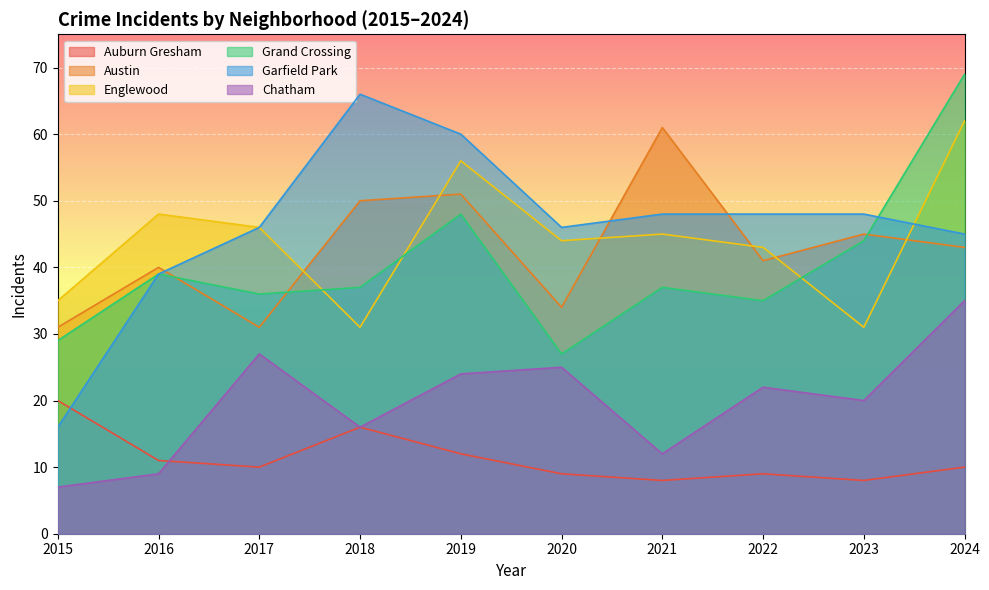

Which category has the highest value in the Garfield Park series?

2018